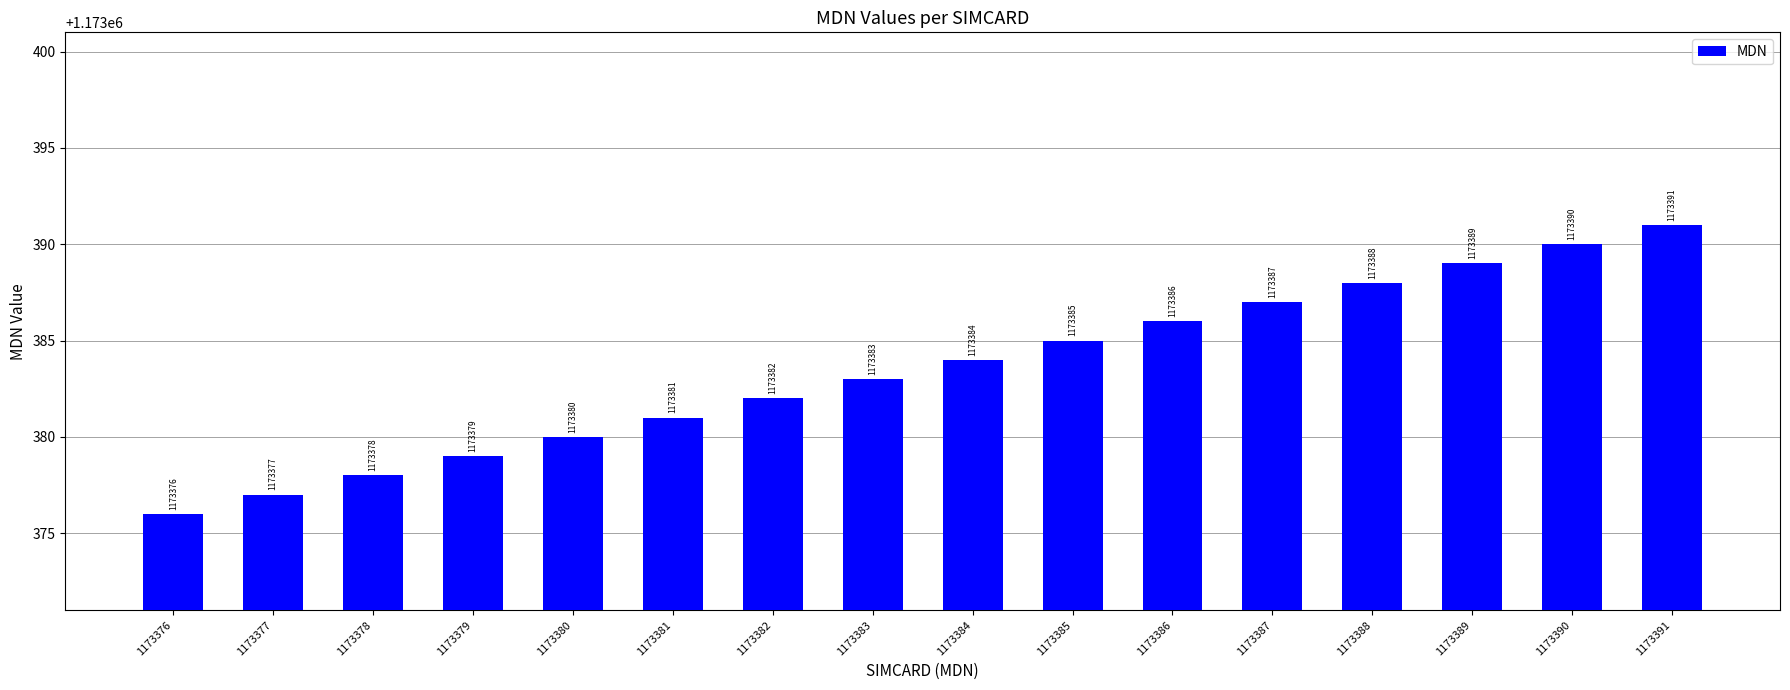

List the labels in order of value, smallest first.

1173376, 1173377, 1173378, 1173379, 1173380, 1173381, 1173382, 1173383, 1173384, 1173385, 1173386, 1173387, 1173388, 1173389, 1173390, 1173391